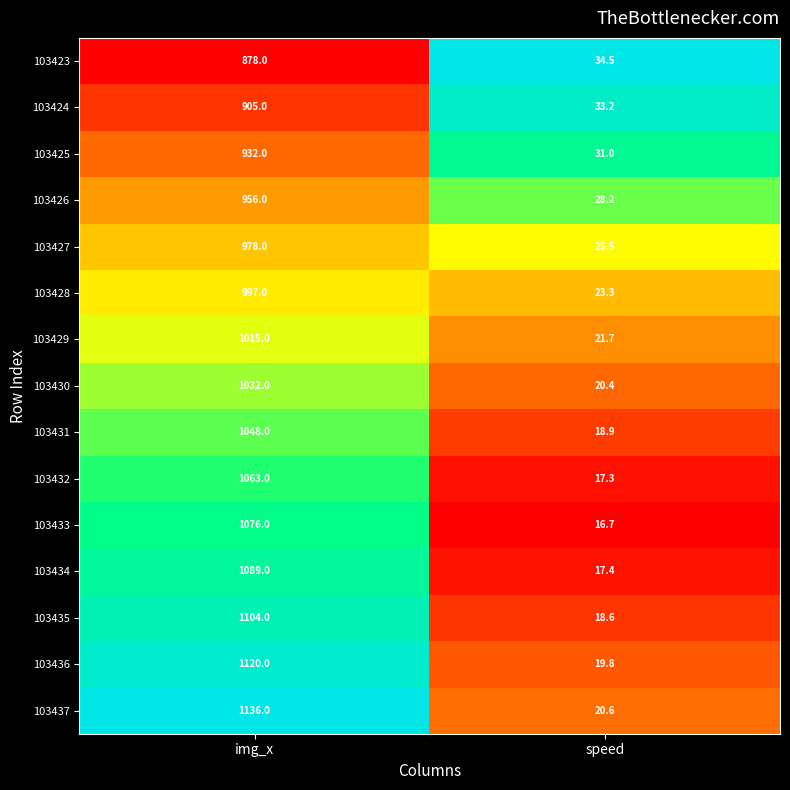

At img_x, list the series in order from smallest to largest.

103423, 103424, 103425, 103426, 103427, 103428, 103429, 103430, 103431, 103432, 103433, 103434, 103435, 103436, 103437